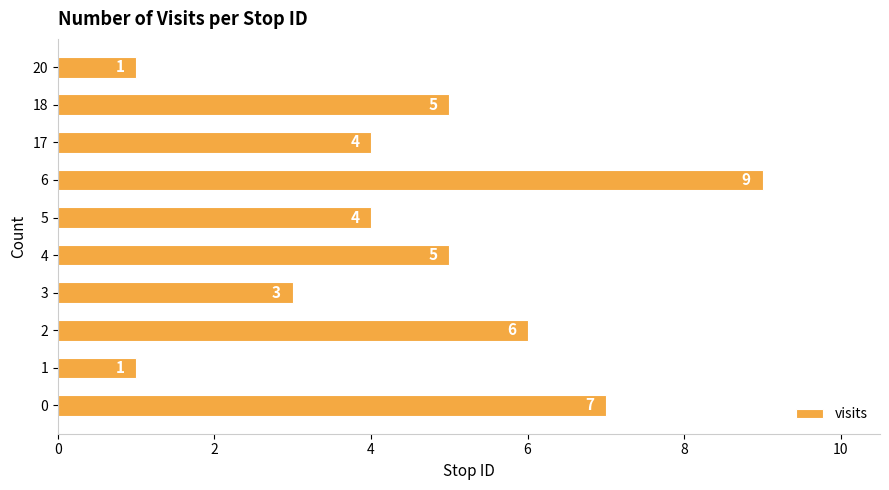

Count the values in the range 3 to 6.

6